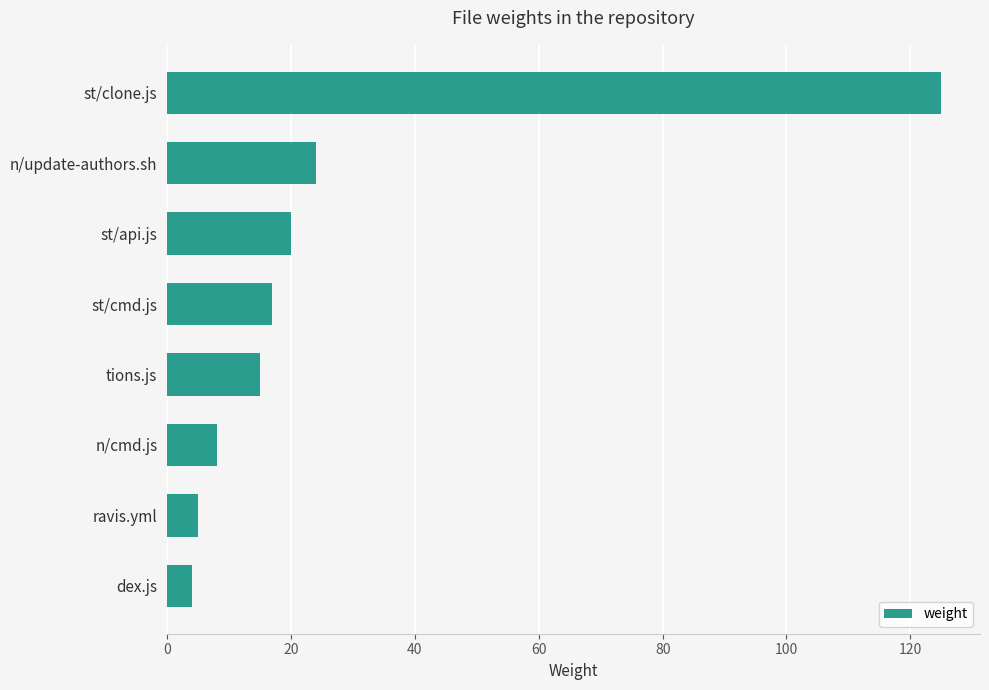

What is the label of the 4th bar from the bottom?

tions.js